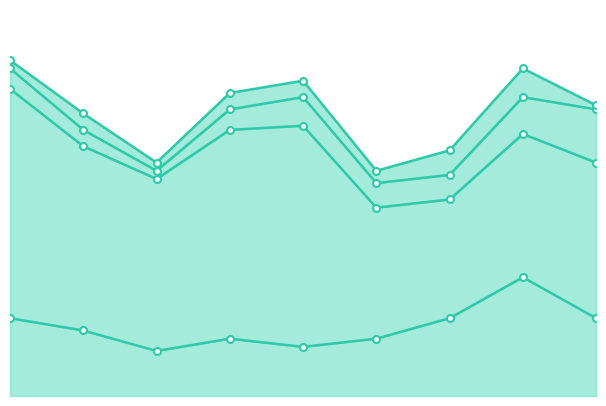

True or false: Theft and Aggravated Battery intersect in this chart.

False